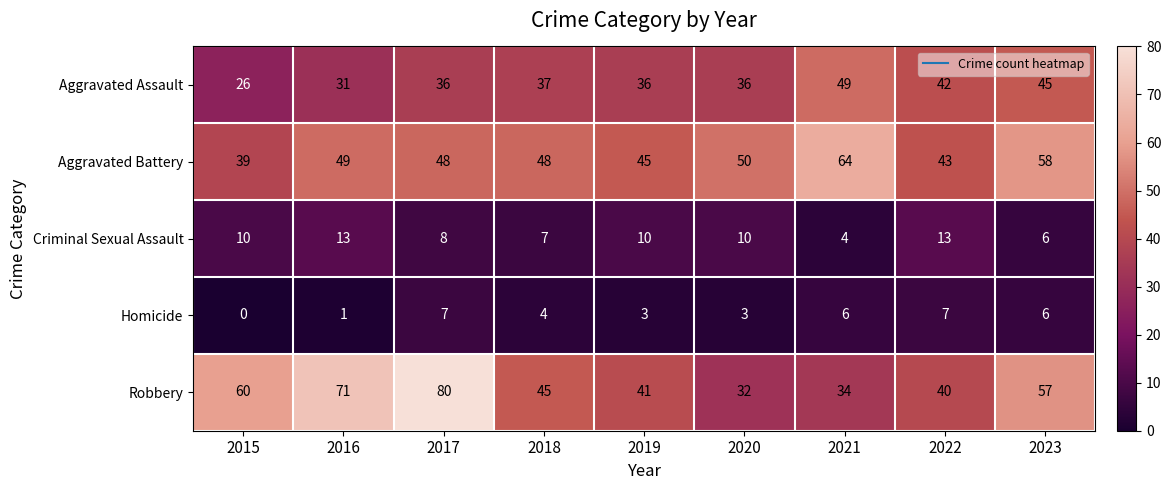

What is the average value of the Aggravated Assault series?

38